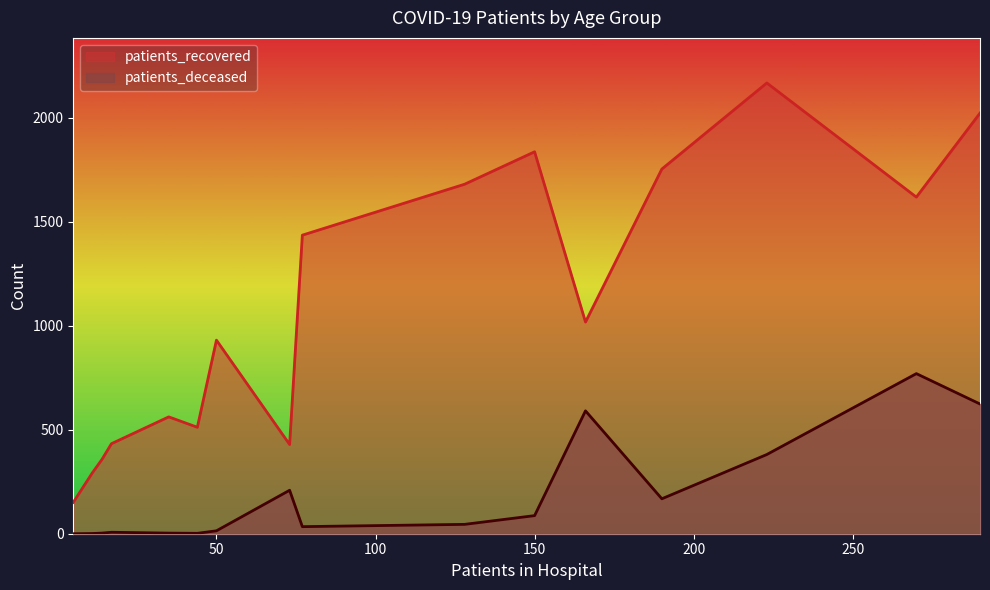

What is the lowest value of the patients_recovered series?

151